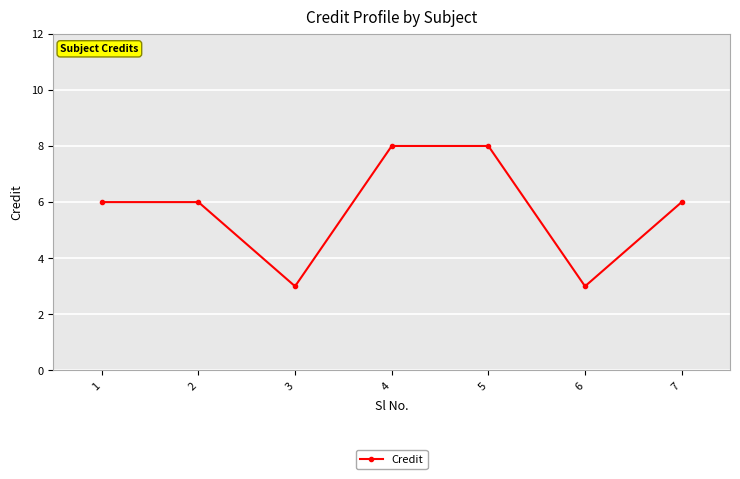

Reading left to right, transcribe all the data shown in this chart.

6	6	3	8	8	3	6